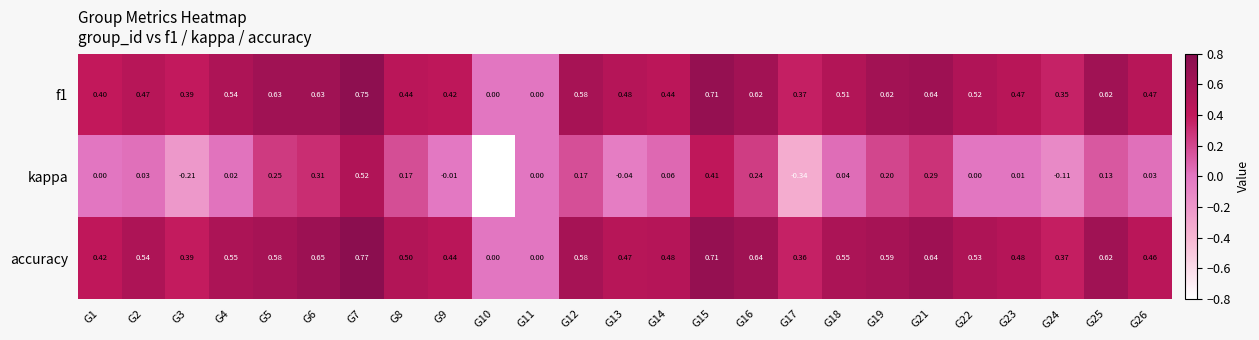

Which series has the widest spread of values?

kappa